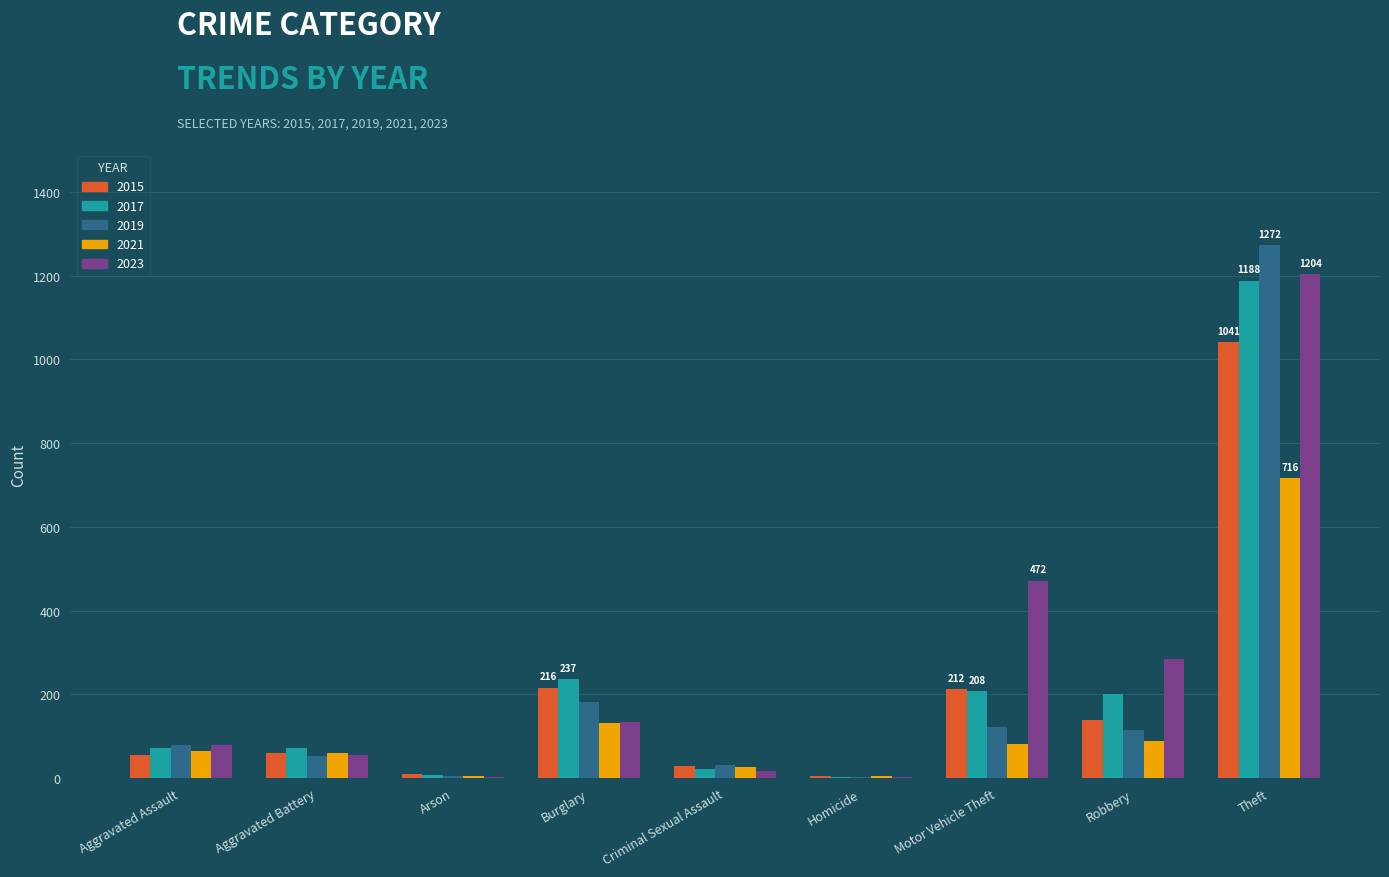

At which category does the chart reach its peak across all series?

Theft